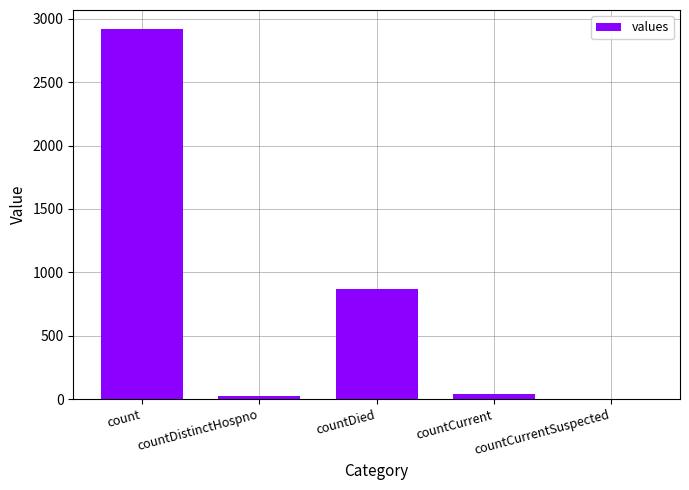

What is the difference between the values at countDistinctHospno and count?

2896